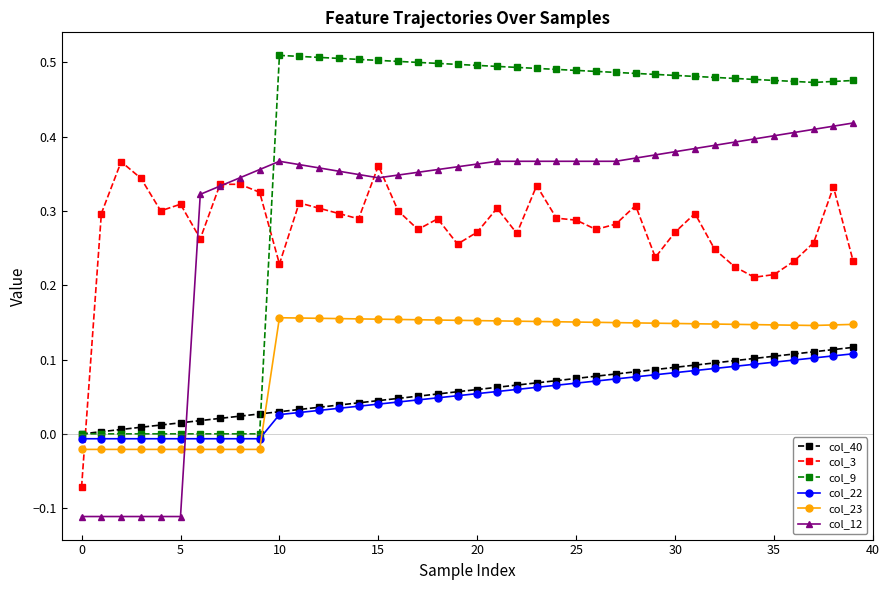

How many times do col_12 and col_40 cross each other?

1